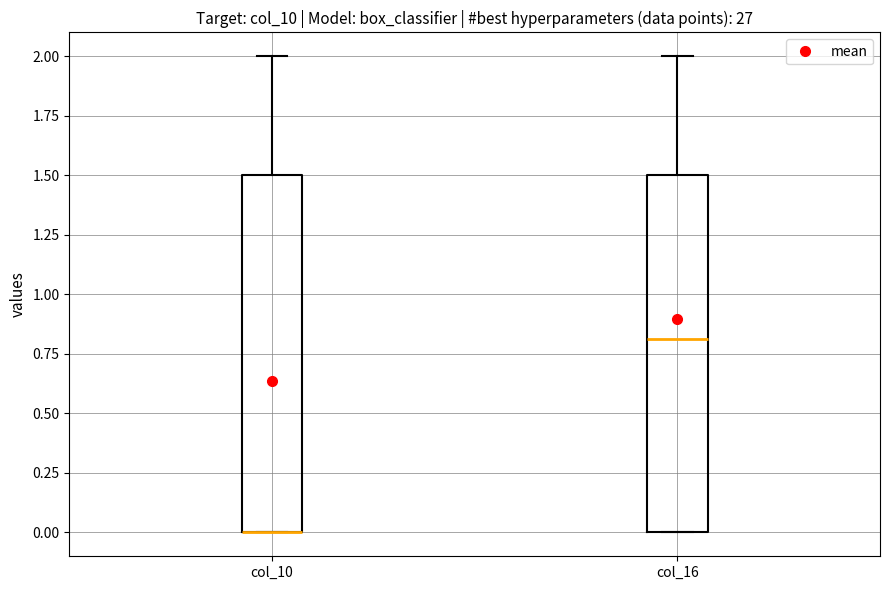

Reading left to right, read every box against the y-axis: the position of its median line, the range the box covers, and the ends of its whiskers. The values are not printed on the chart, so give them approximately, as read against the axis.

col_10: median 0.0 (drawn on the box's lower edge), box 0.0 to 1.5, whiskers 0.0 to 2.0
col_16: median 0.8, box 0.0 to 1.5, whiskers 0.0 to 2.0